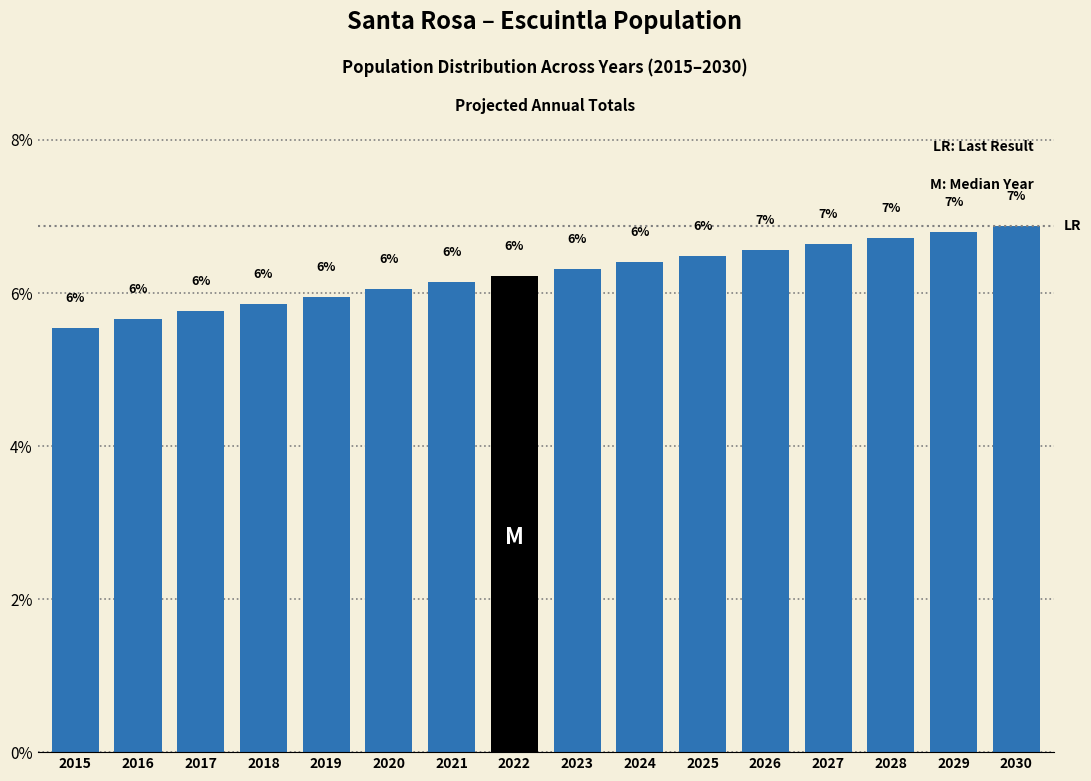

The chart shows a value of 1.6 at 2017. True or false?

False